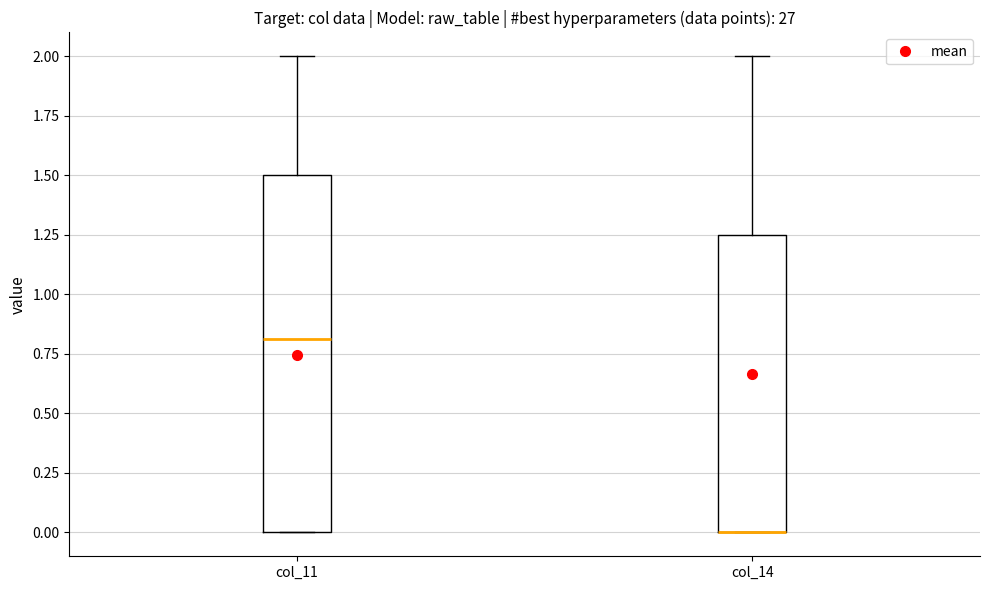

Comparing the boxes themselves (not the whiskers), which one is the tallest?

col_11